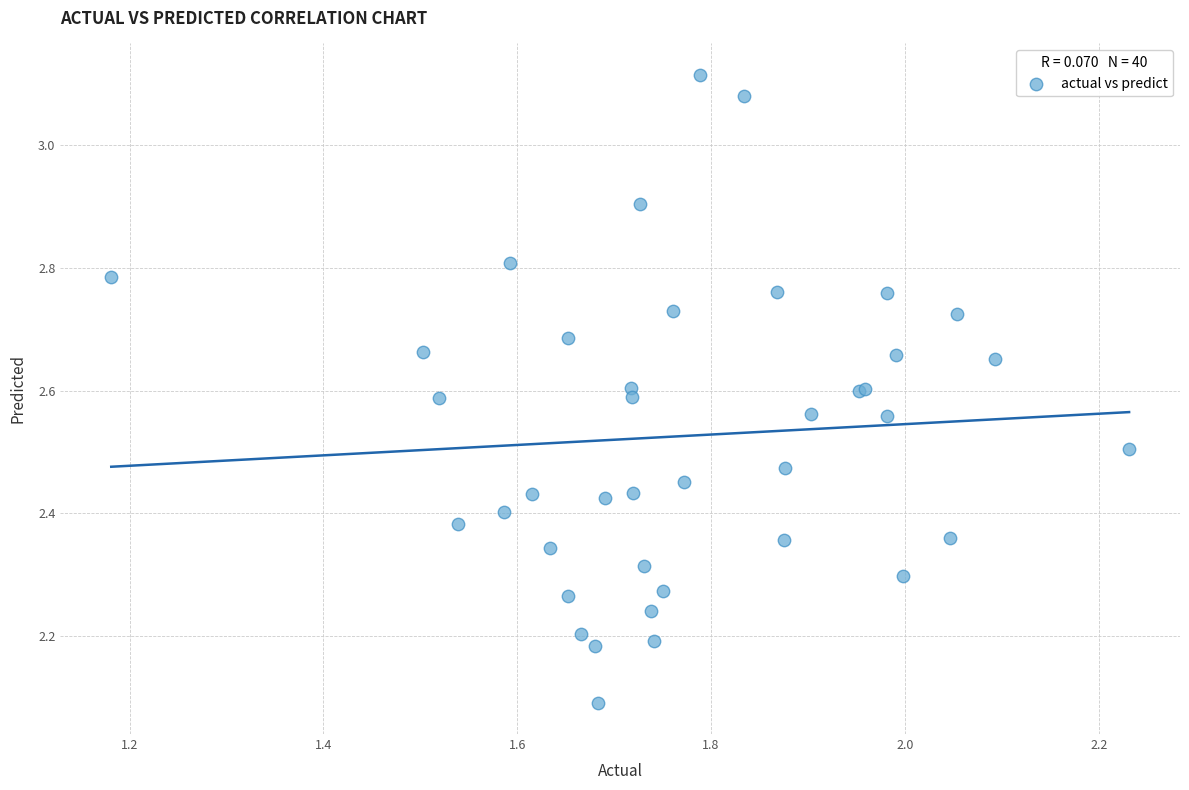

What Y value in the scatter plot is closest to 2?

2.1